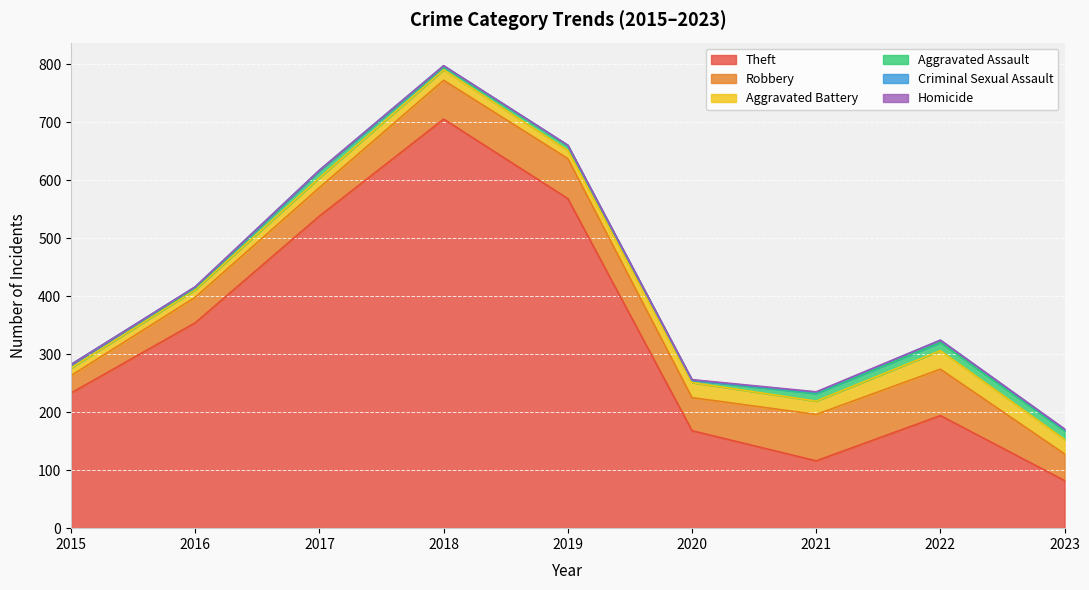

What is the difference between the maximum and minimum values in the Robbery series?

50